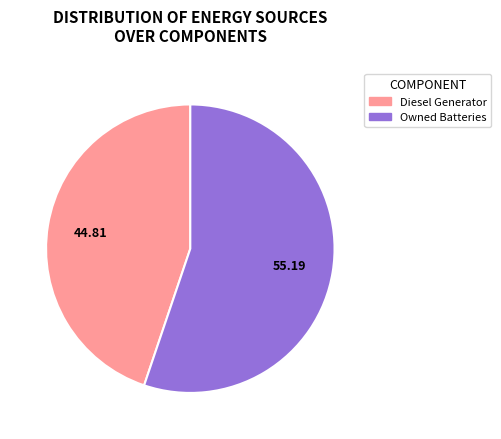

Combined, do Diesel Generator and Owned Batteries account for over 50%?

Yes